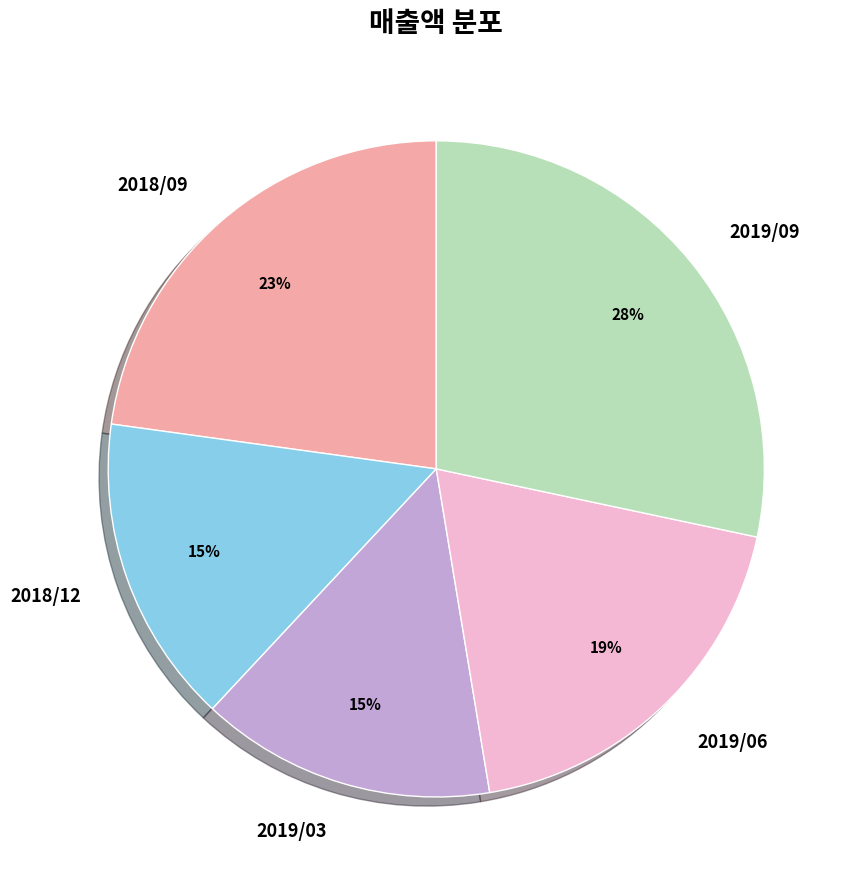

To the nearest percent, what portion does 2018/12 represent?

15%